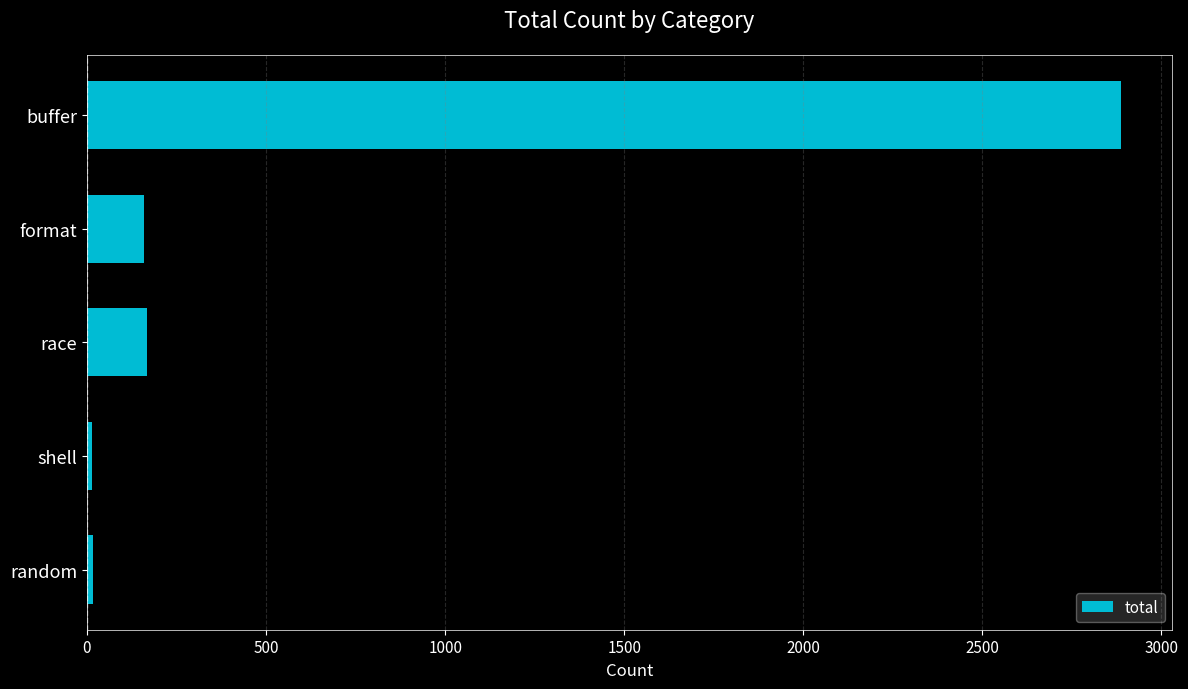

What is the label of the 2nd bar from the top?

format